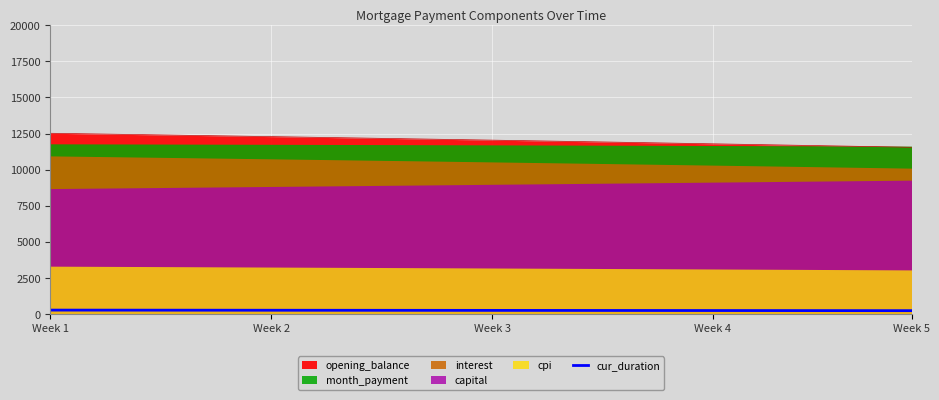

What is the smallest value displayed?

249